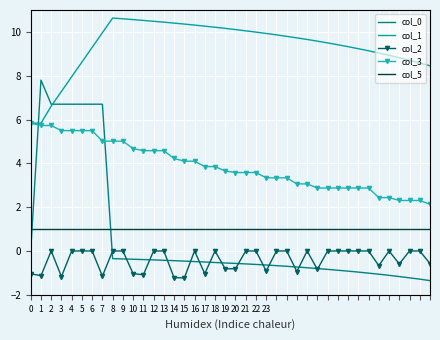

What is the minimum value for col_0?

-1.4